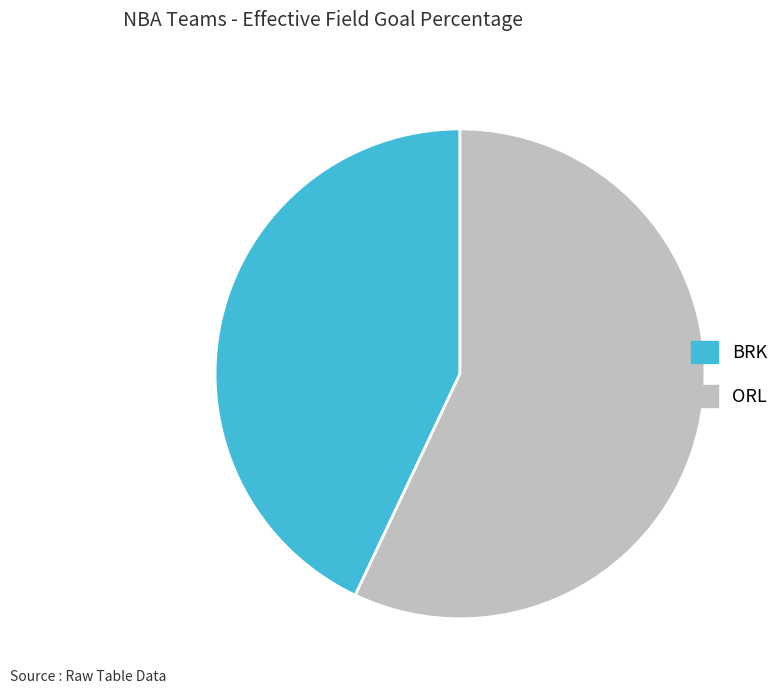

Rank the categories by value from lowest to highest.

BRK, ORL